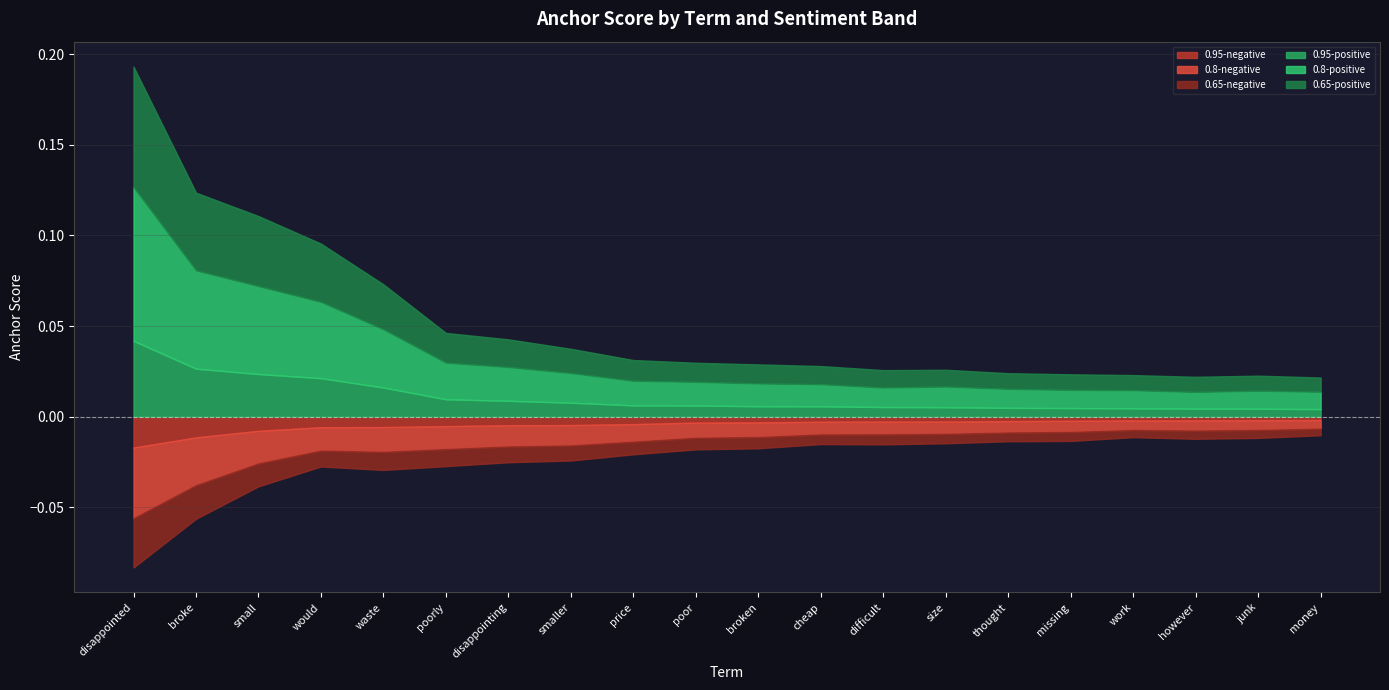

Which category has the highest value across all series?

disappointed